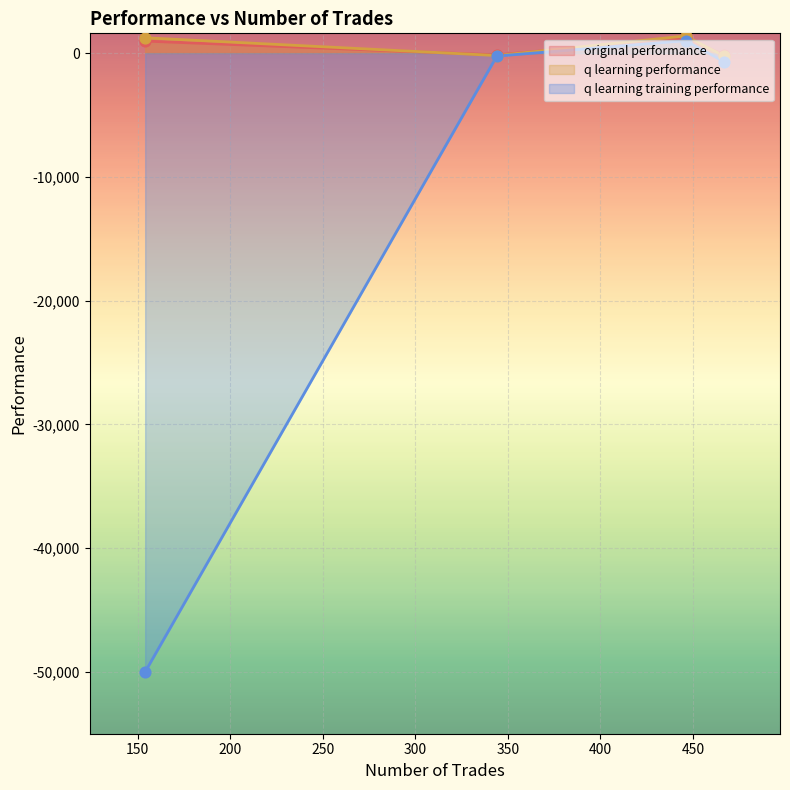

Which series has the widest spread of Y values?

original performance